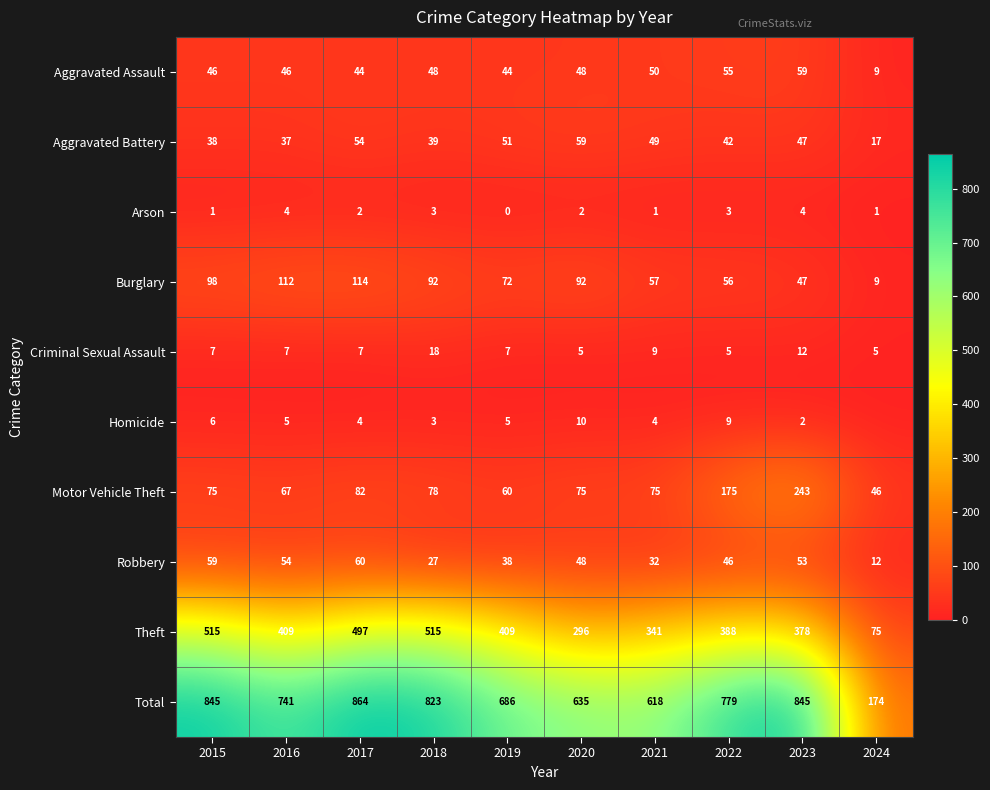

What is the difference between the second highest and second lowest values in the Aggravated Assault series?

11